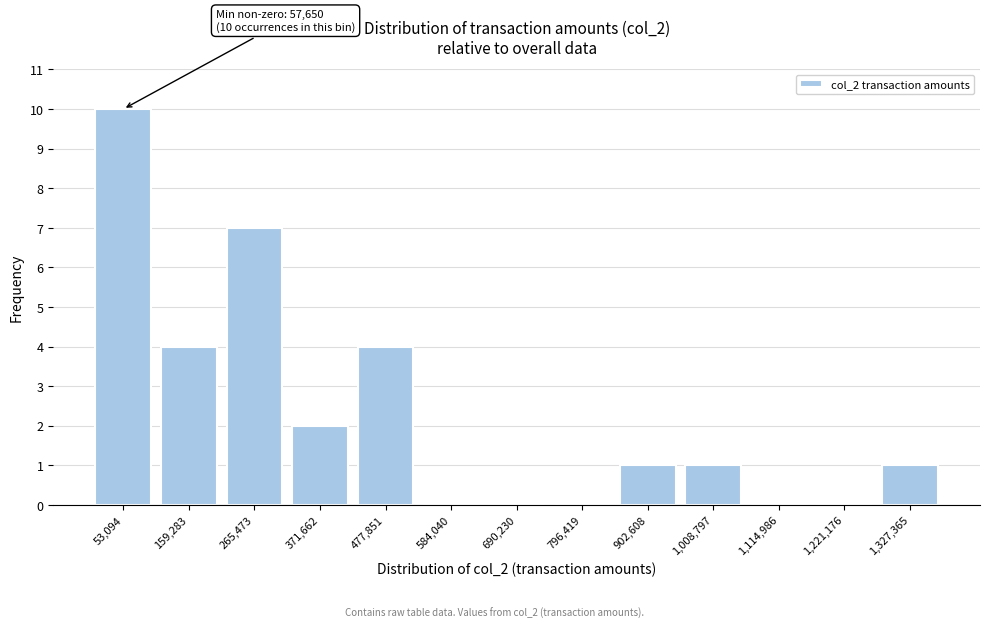

Which range on the x-axis has the tallest bar?

0 to 100000